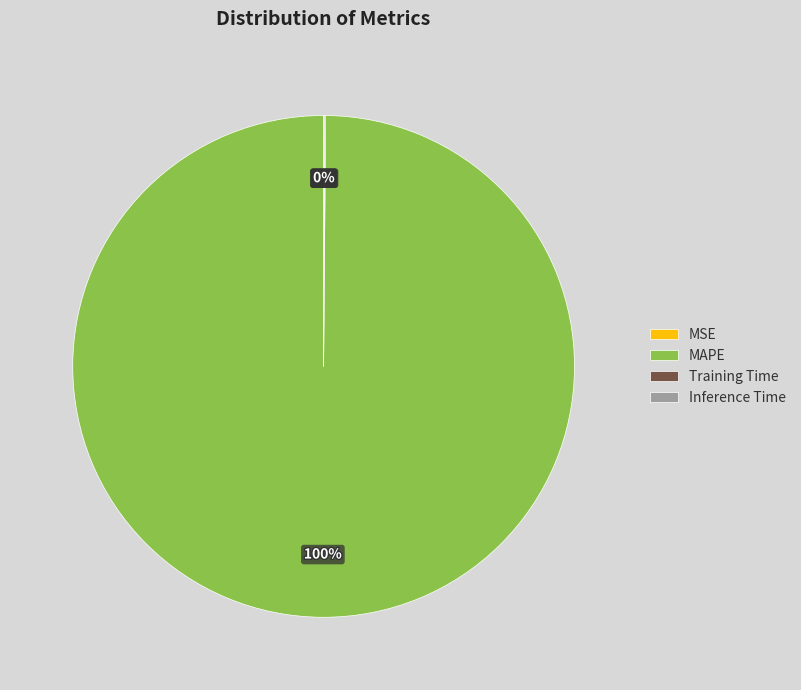

Is it true that MAPE is 100% of the pie?

True